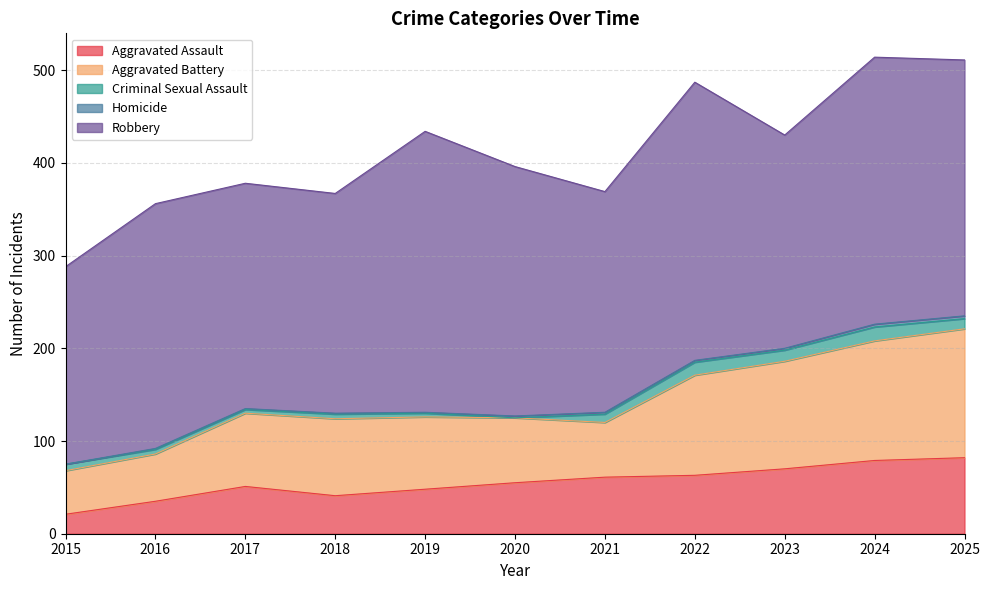

Does the chart display data point markers on the line(s)?

No